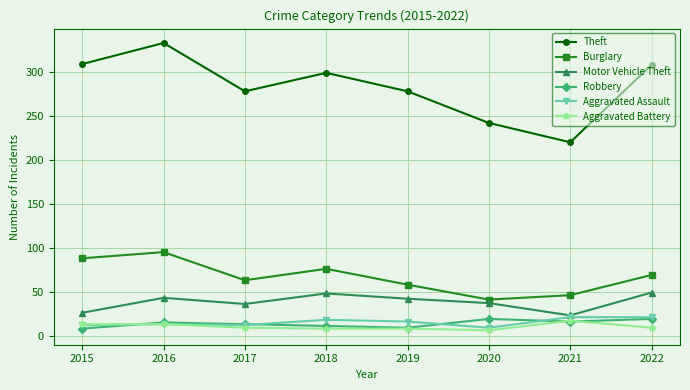

True or false: Theft and Aggravated Assault intersect in this chart.

False